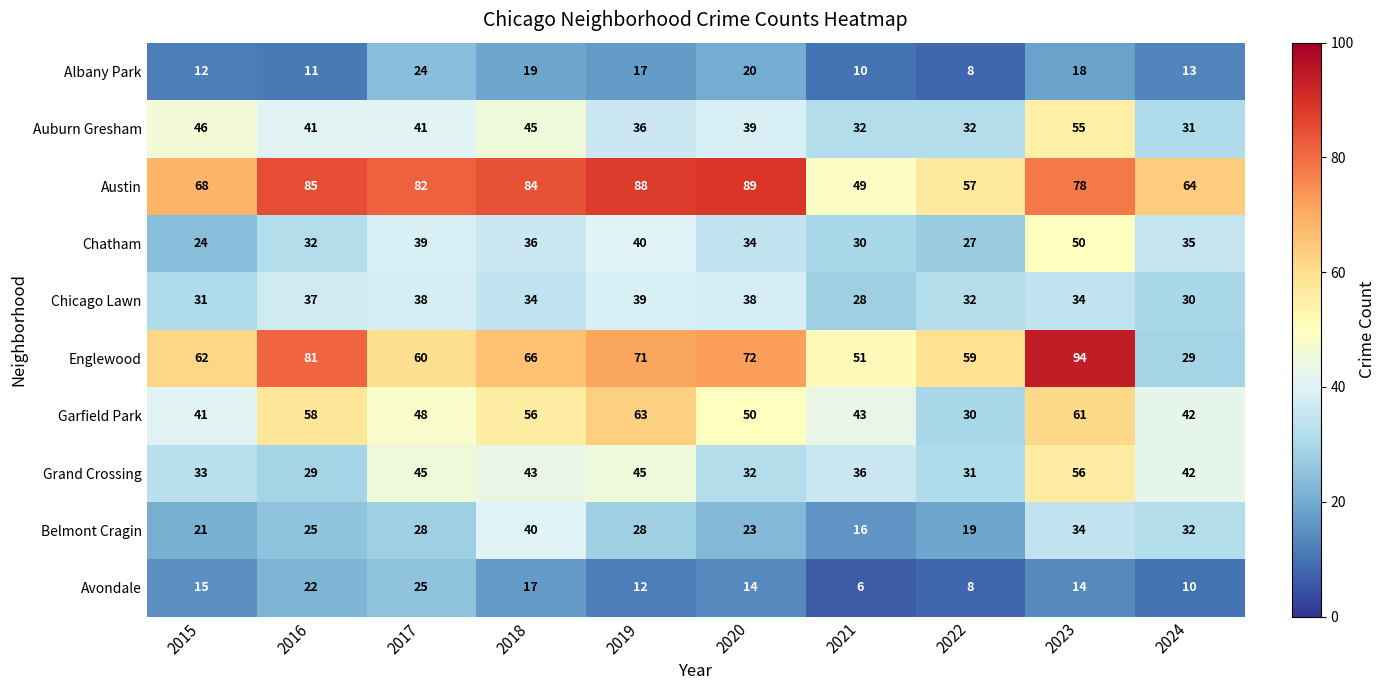

How many values in the Belmont Cragin series are below 28?

5